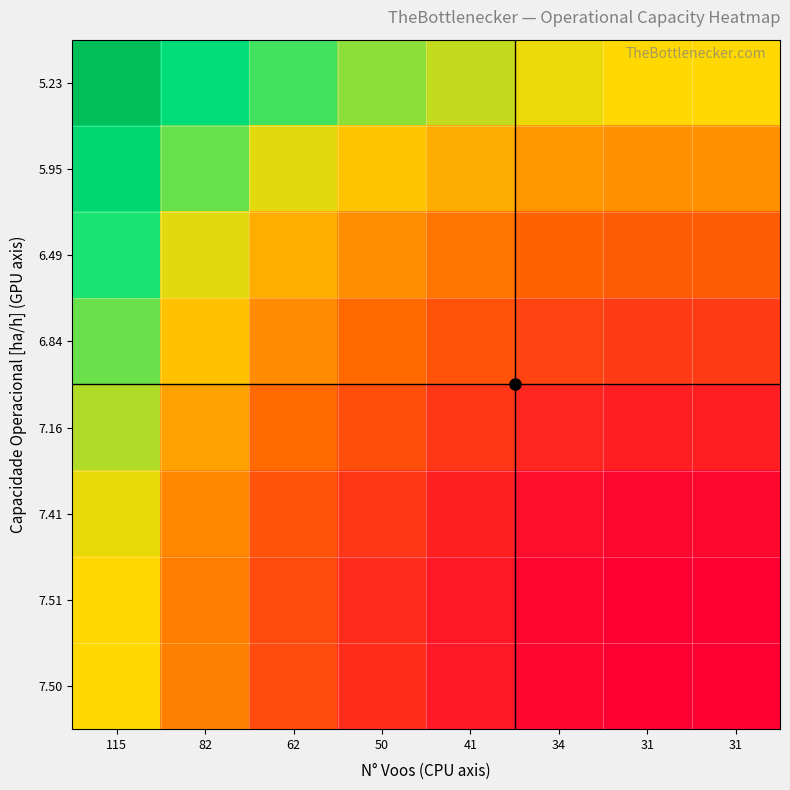

At which category is the sum across all series the highest?

115